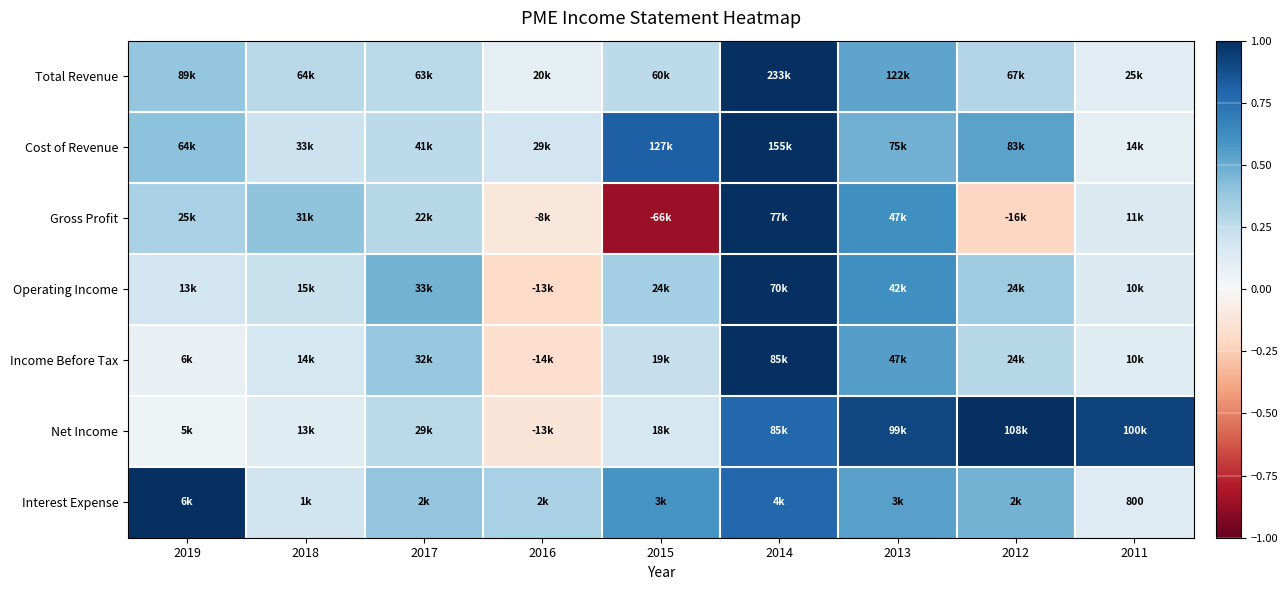

List the labels in order of Interest Expense value, smallest first.

2011, 2018, 2016, 2017, 2012, 2013, 2015, 2014, 2019